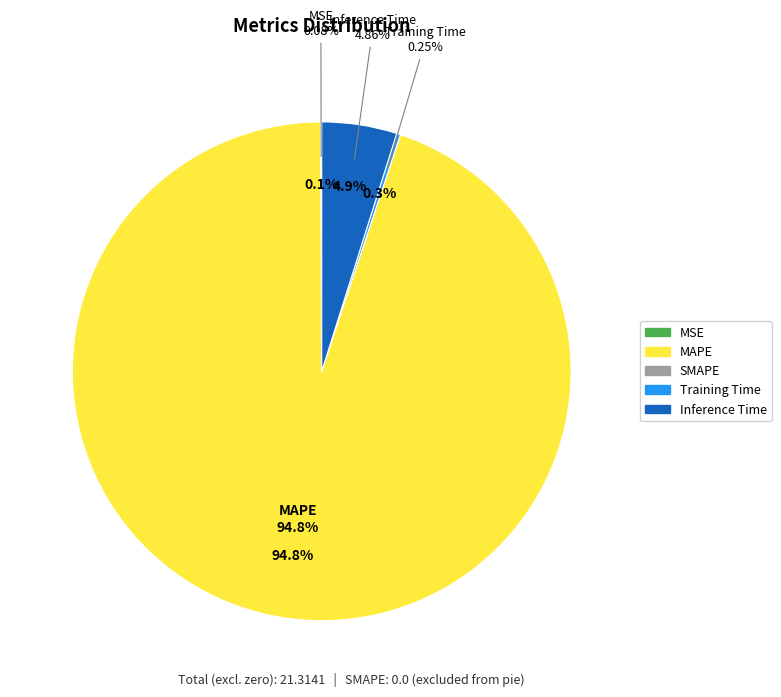

To the nearest percent, what is the difference between the largest and smallest slice percentages?

95%